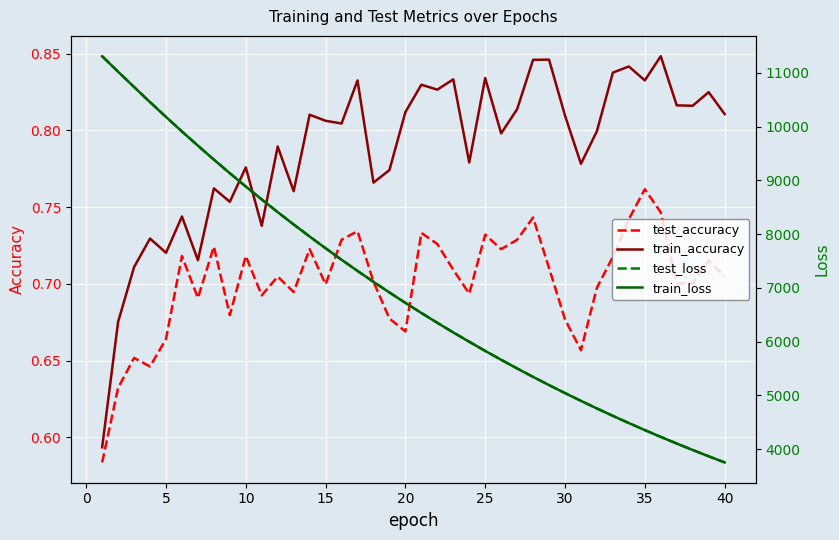

True or false: test_accuracy and train_accuracy intersect in this chart.

False